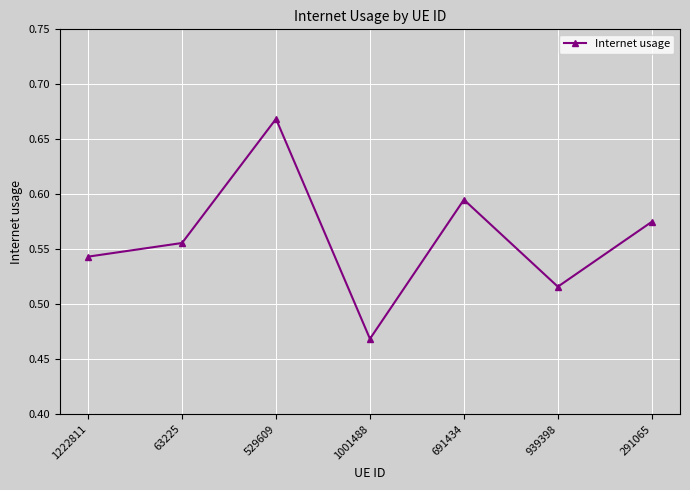

Is it true that the value at 691434 is 0.3?

False